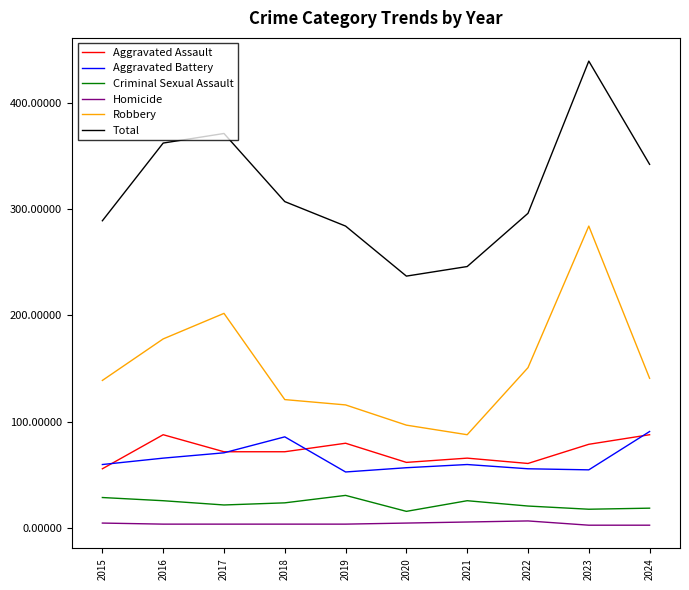

True or false: Aggravated Assault has a value of 56 at 2015.

True